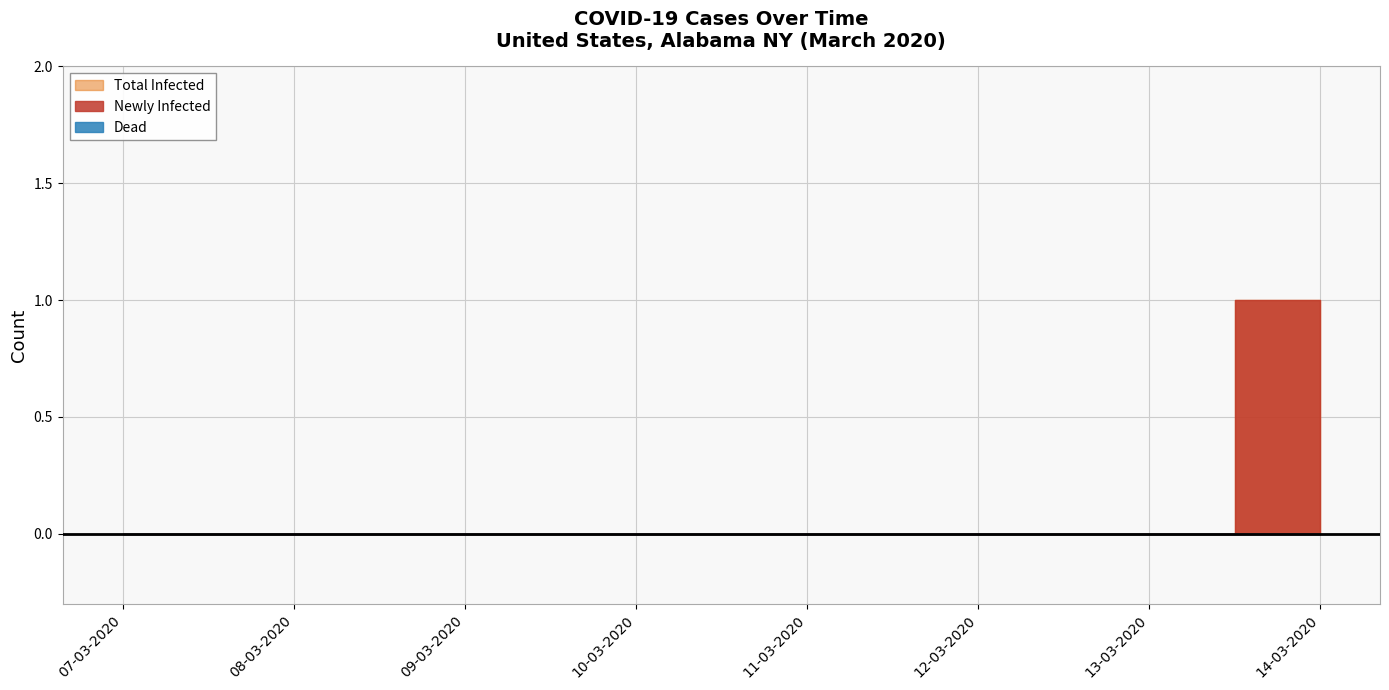

True or false: Newly Infected and Total Infected intersect in this chart.

False